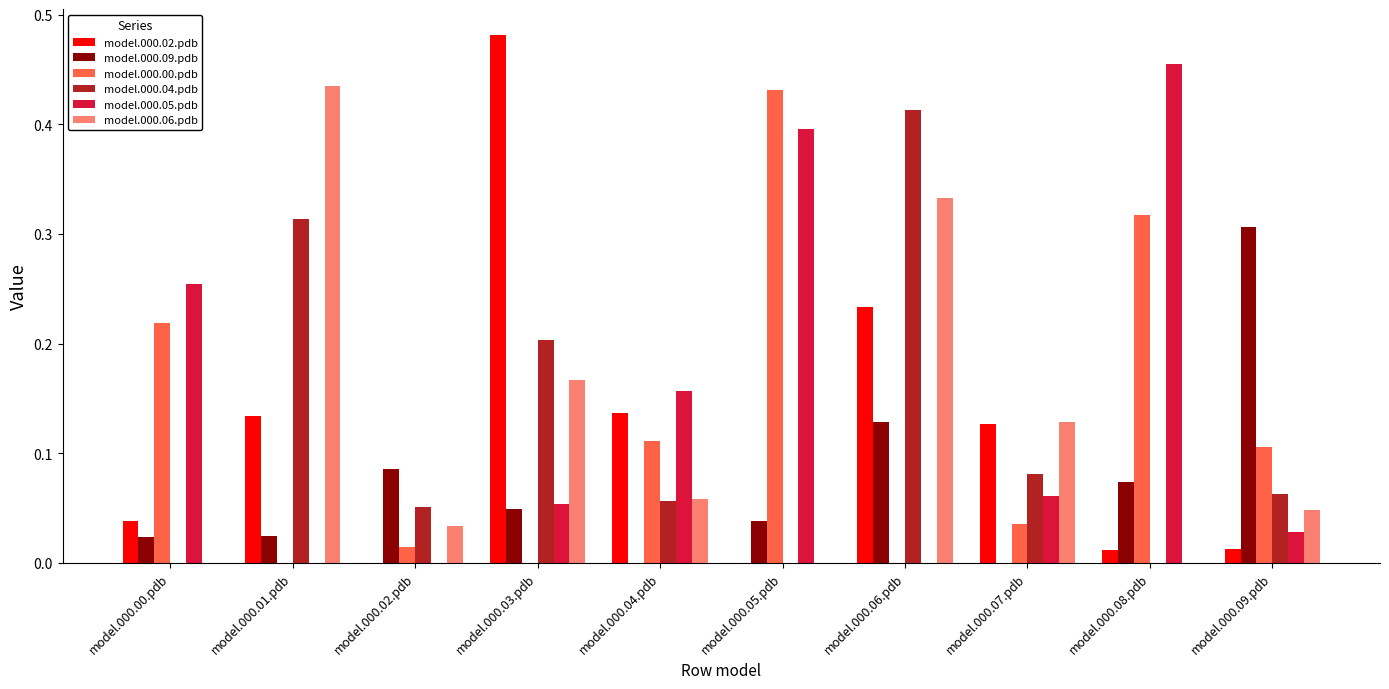

Between model.000.04.pdb and model.000.08.pdb, which series saw the biggest shift?

model.000.05.pdb